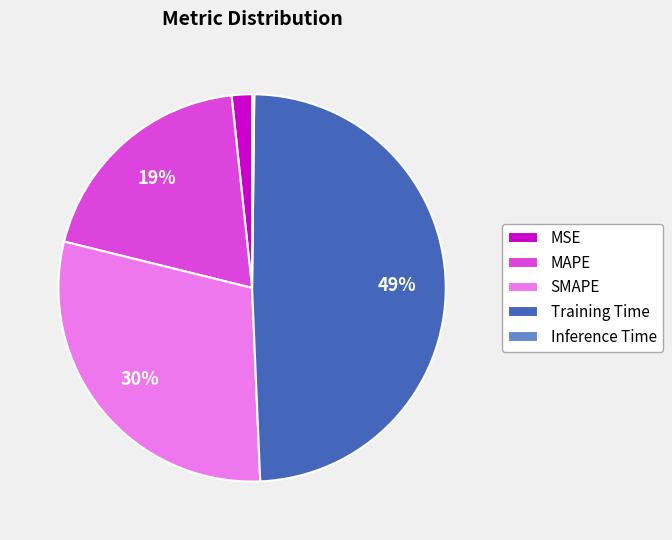

Which category has the biggest portion of the pie?

Training Time